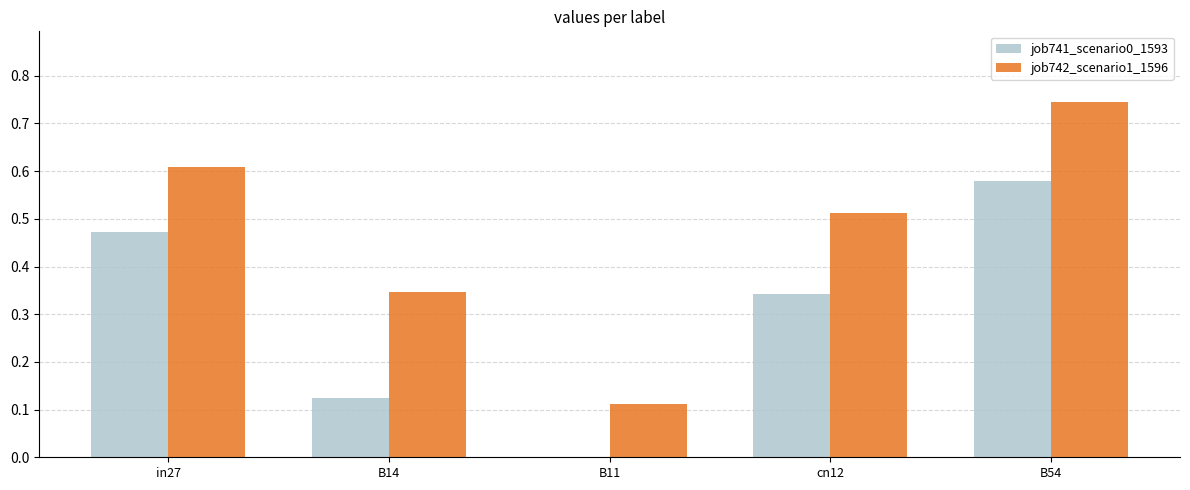

Does the chart contain stacked bars?

No